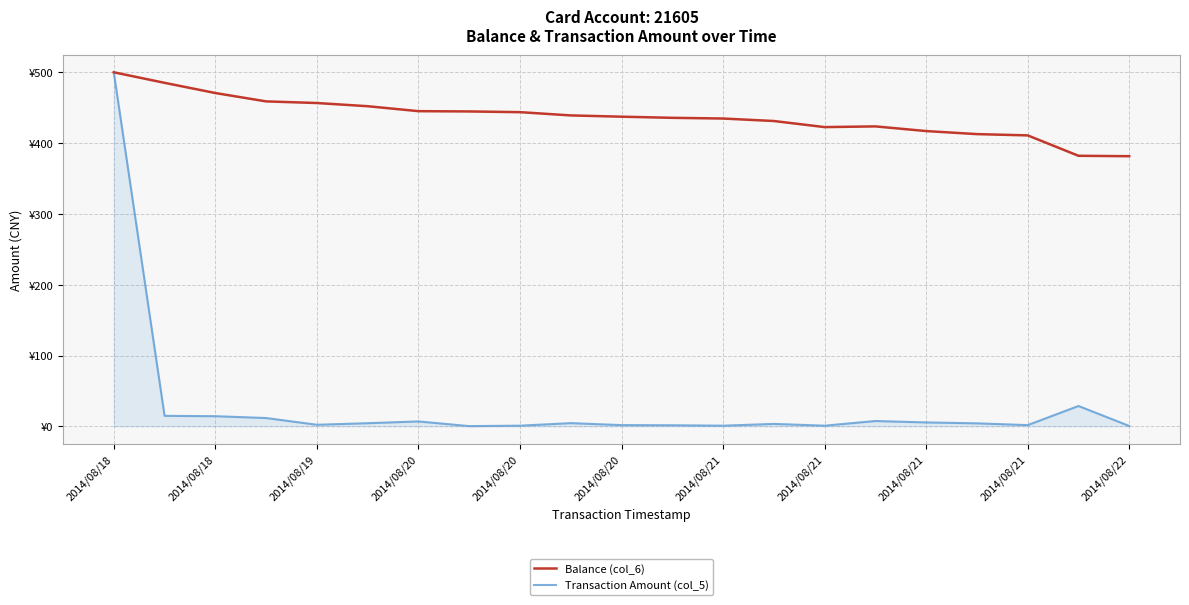

Which series has the widest spread of values?

Transaction Amount (col_5)